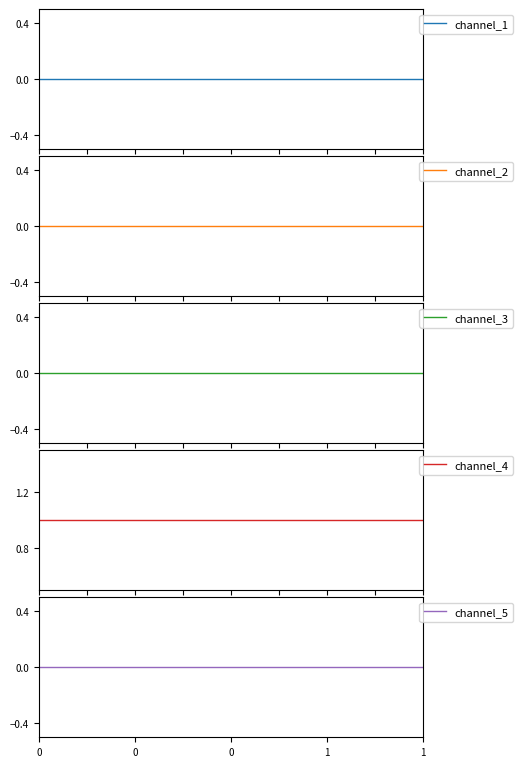

What is the lowest value of the channel_4 series?

1